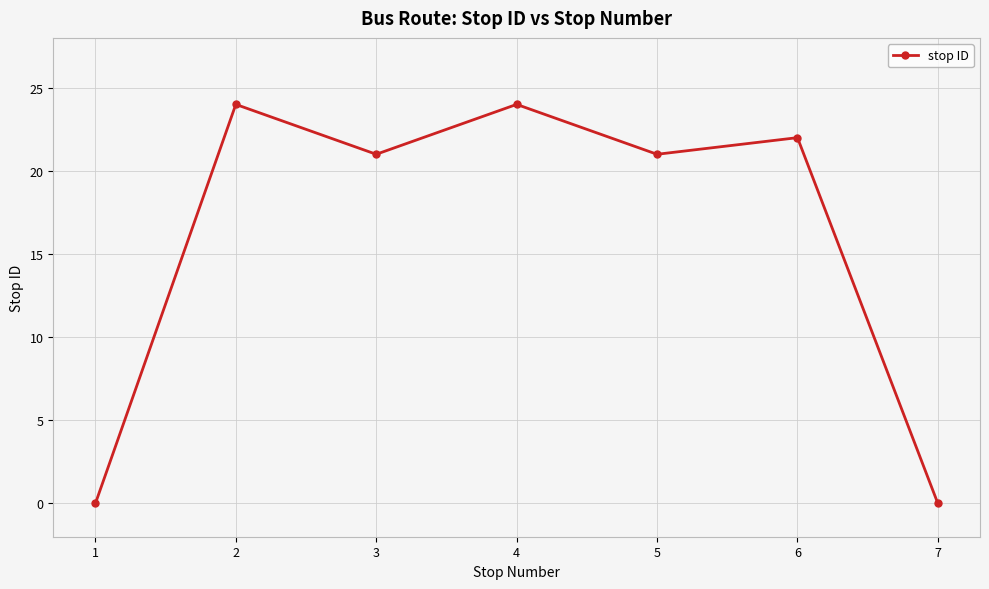

What is the maximum value shown in the chart?

24